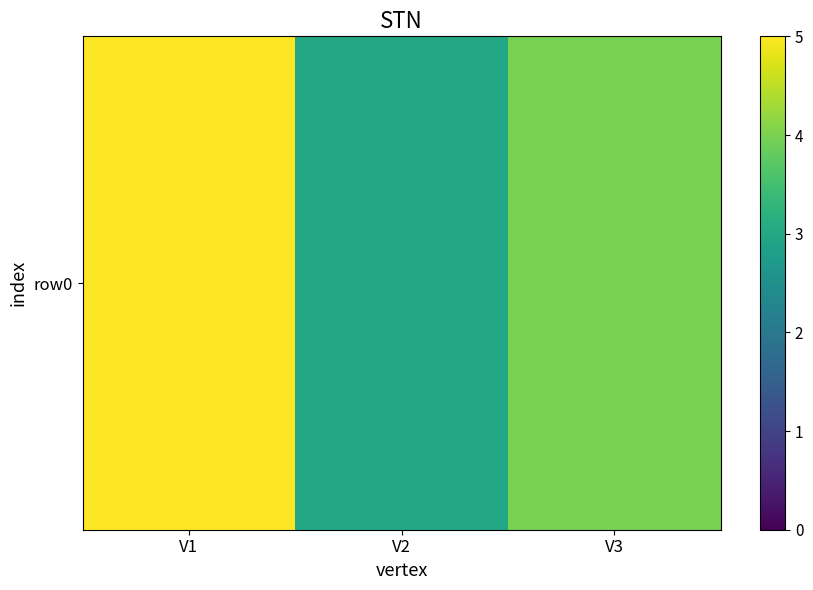

What is the ratio of the value at V1 to the value at V3?

1.2